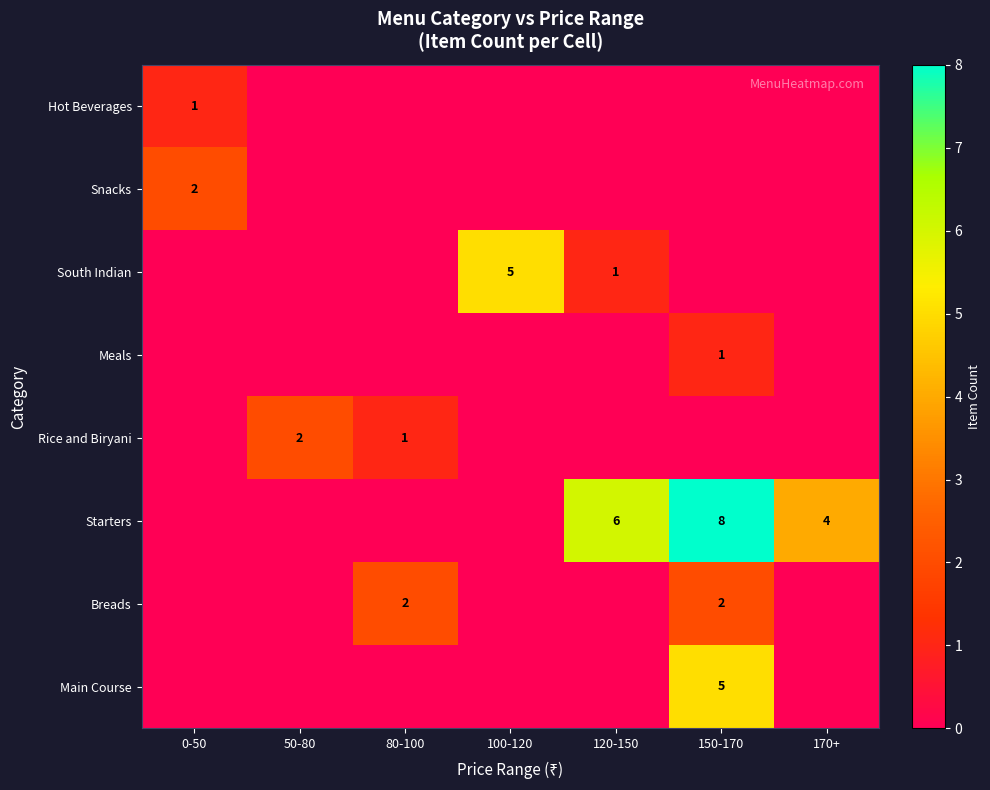

Which category has the lowest value across all series?

50-80